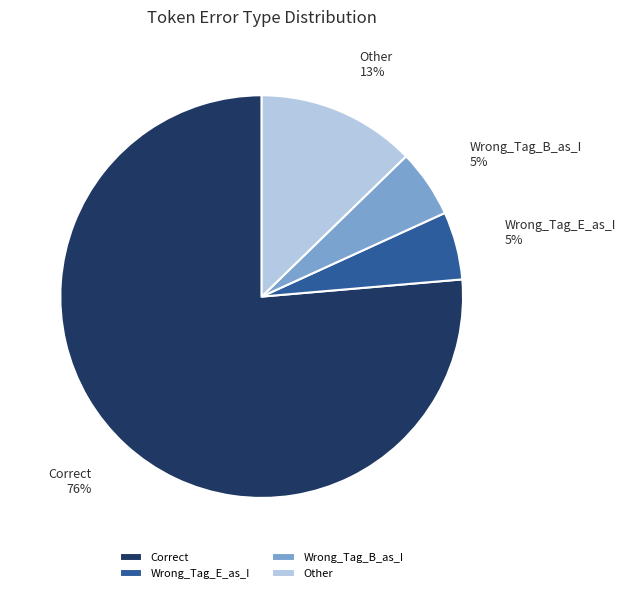

To the nearest percent, what is the average slice percentage?

25%